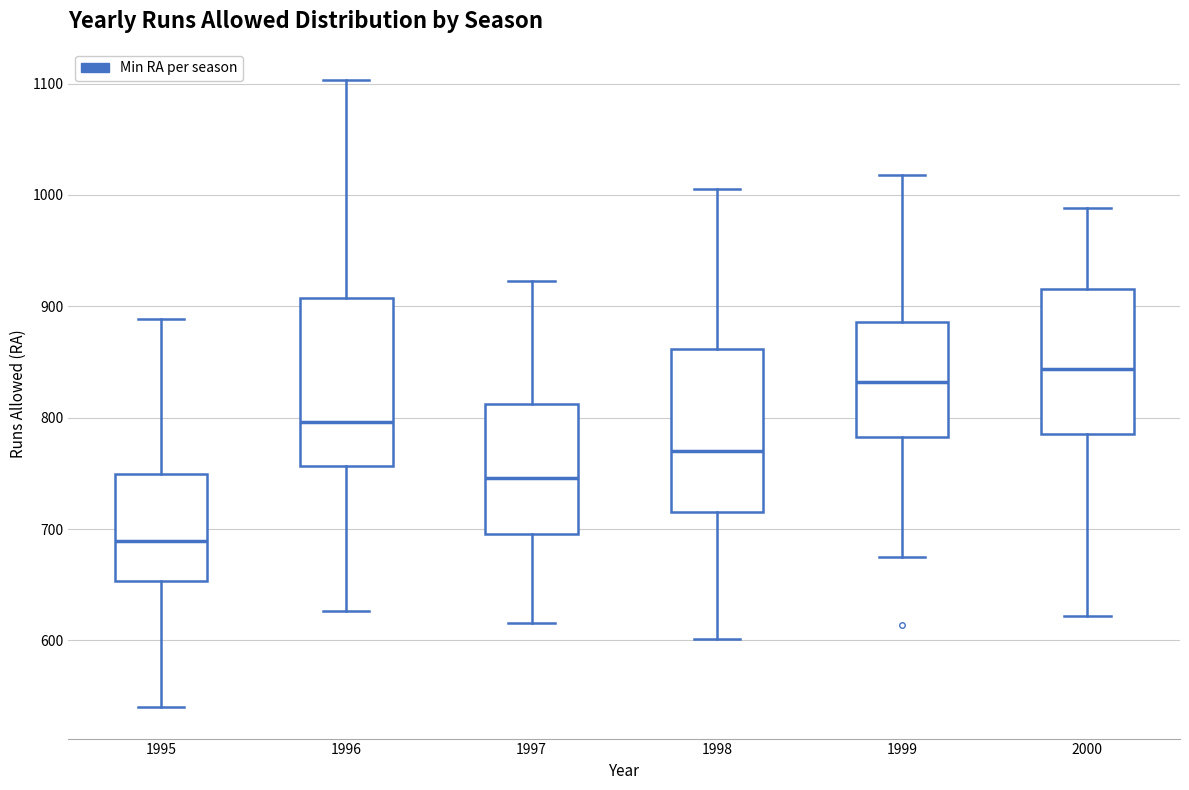

Which box has the lowest median line?

1995